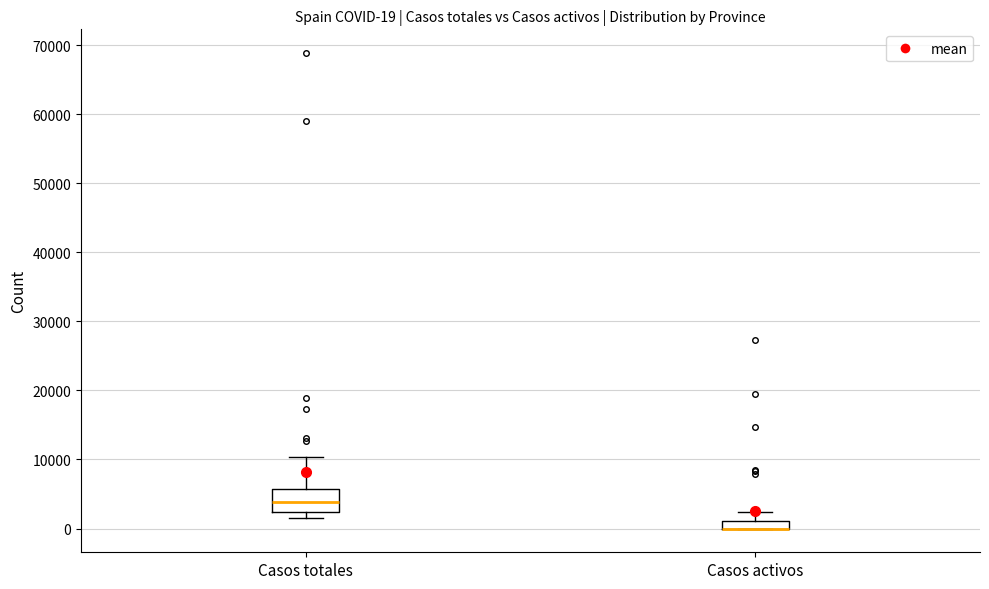

Which box is the tallest, from its lower edge to its upper edge?

Casos totales